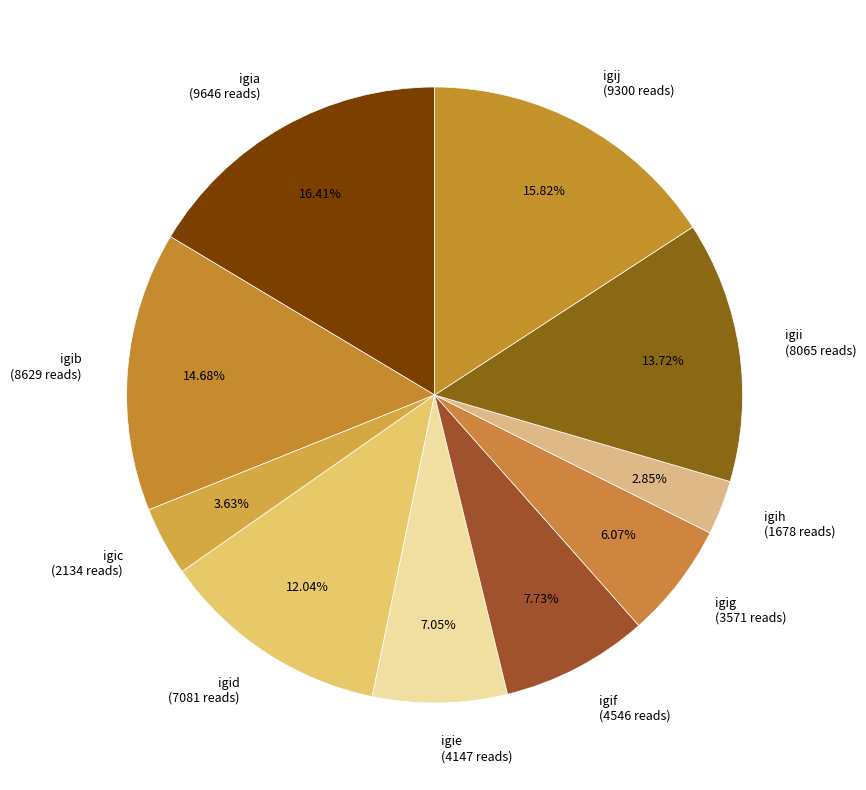

Is there a majority slice in this chart?

No